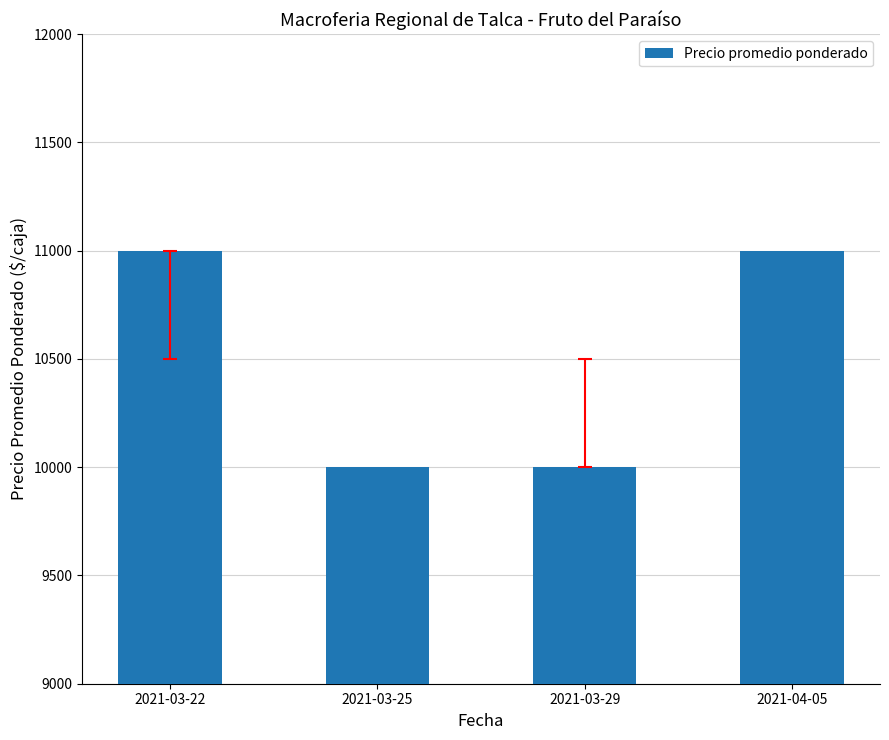

Reading left to right, list all the values displayed in this chart.

11000	10000	10000	11000